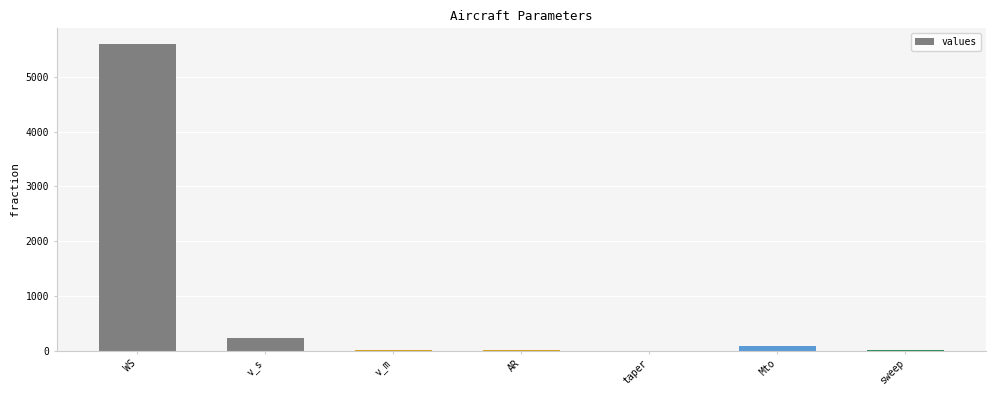

At which label is the value closest to 2804?

v_s